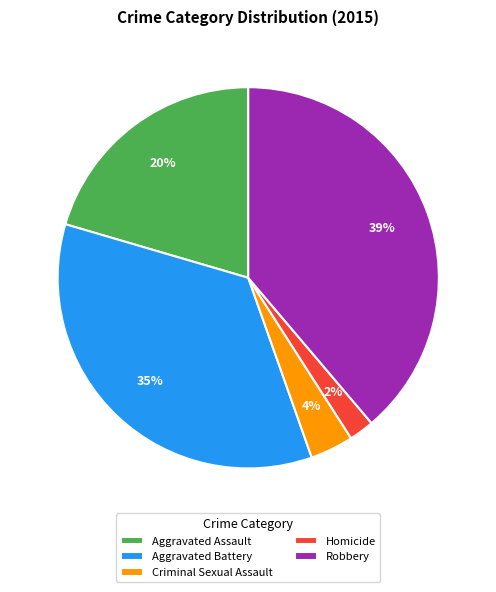

To the nearest percent, what percentage of the pie is Homicide?

2%